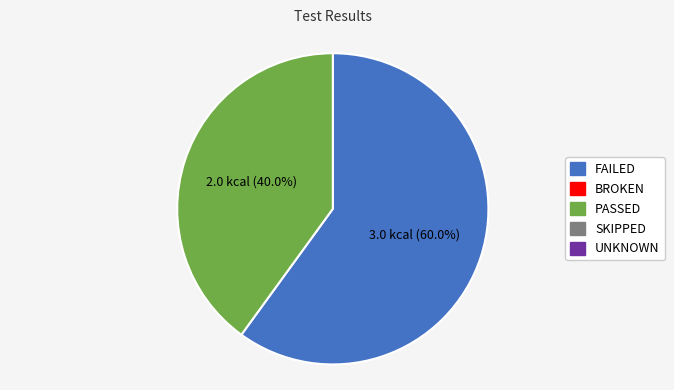

Is there any slice that represents more than half of the pie?

Yes